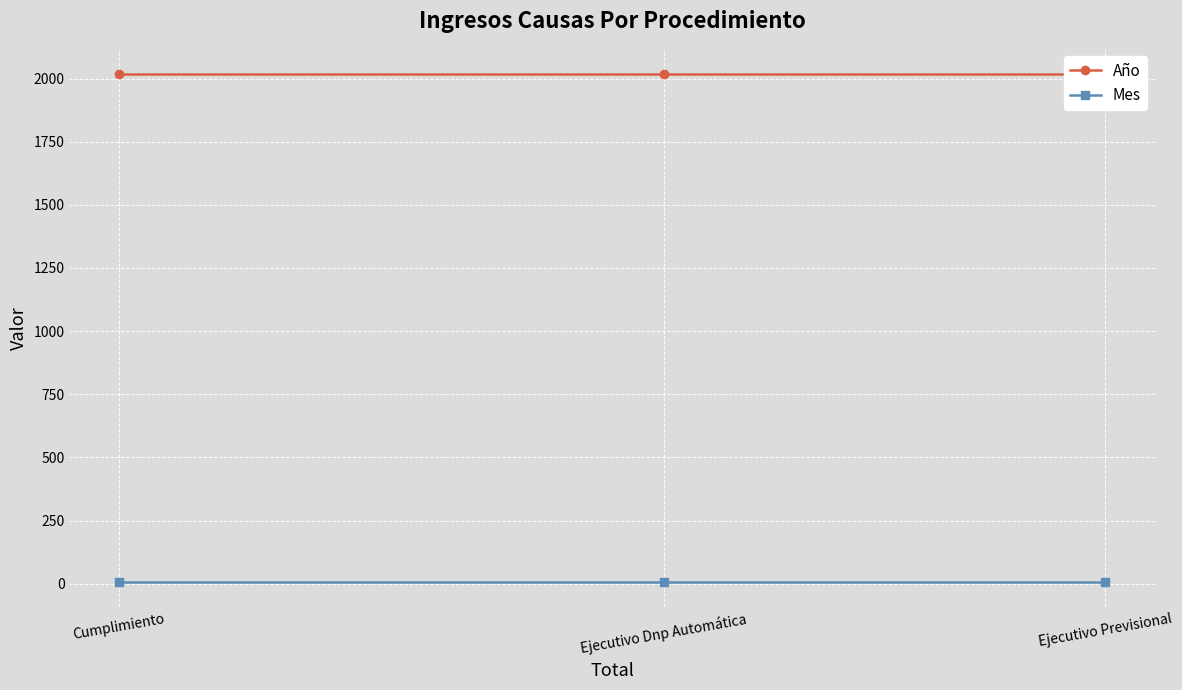

What is the label of the 2nd point from the left?

Ejecutivo Dnp Automática